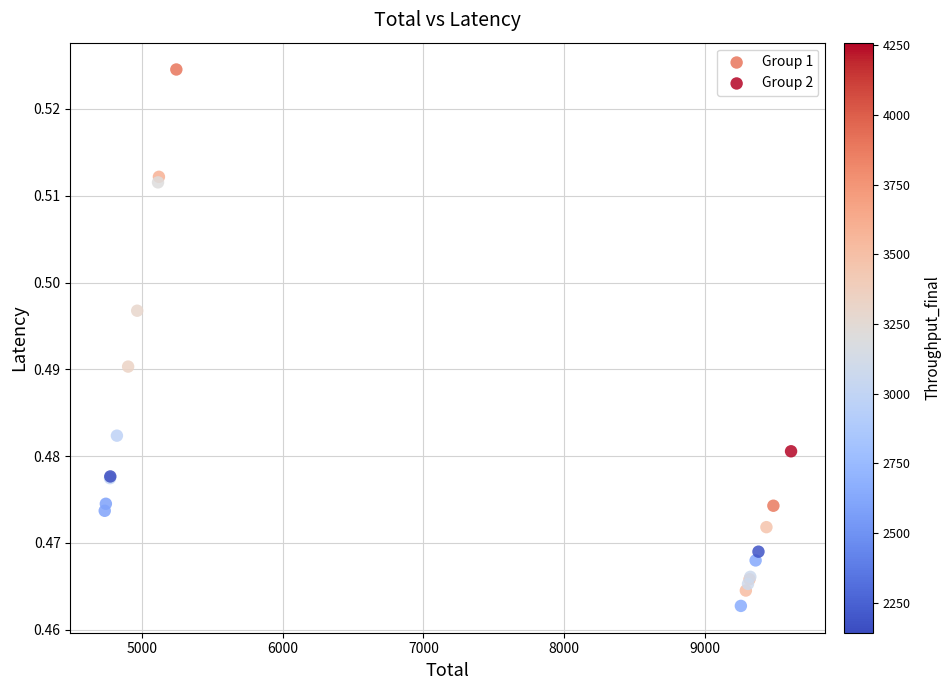

Which series reaches the minimum Y coordinate?

Group 2